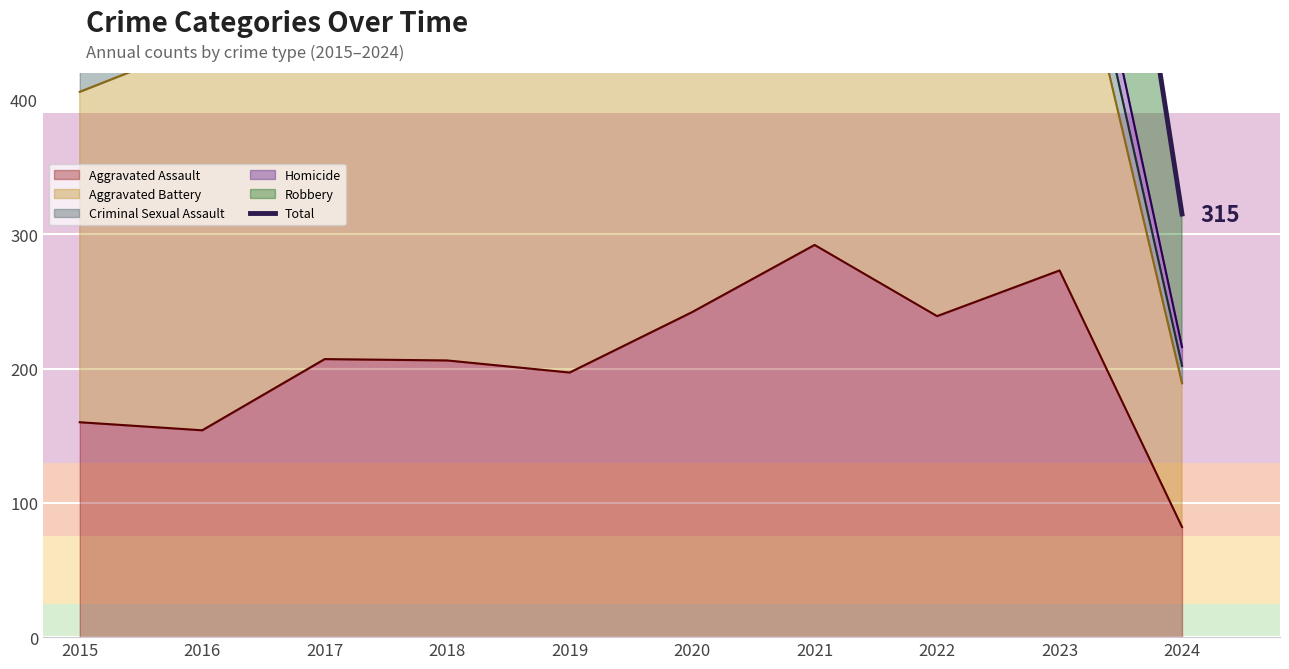

What is the difference between the maximum and second lowest values?

187